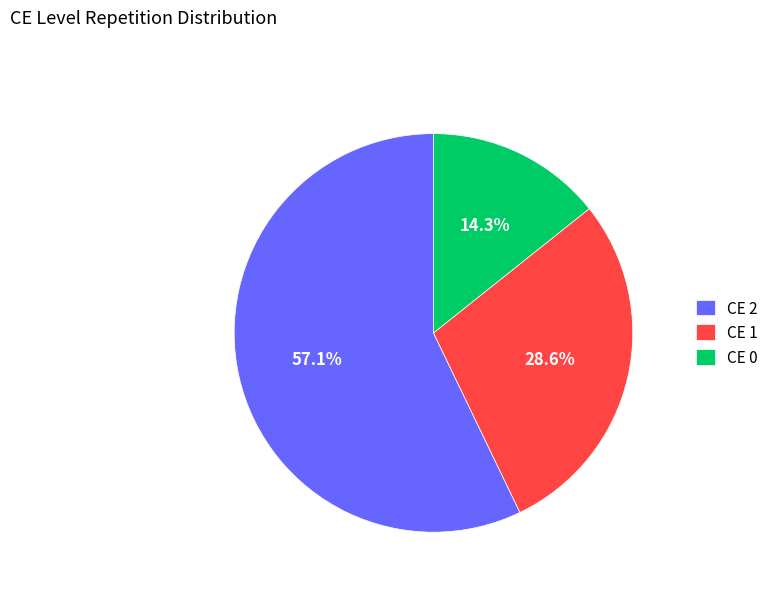

To the nearest percent, what percentage of the pie is CE 1?

29%